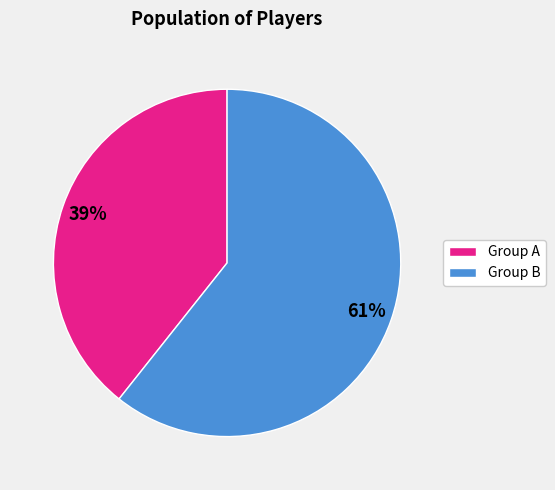

To the nearest percent, what is the average slice percentage?

50%